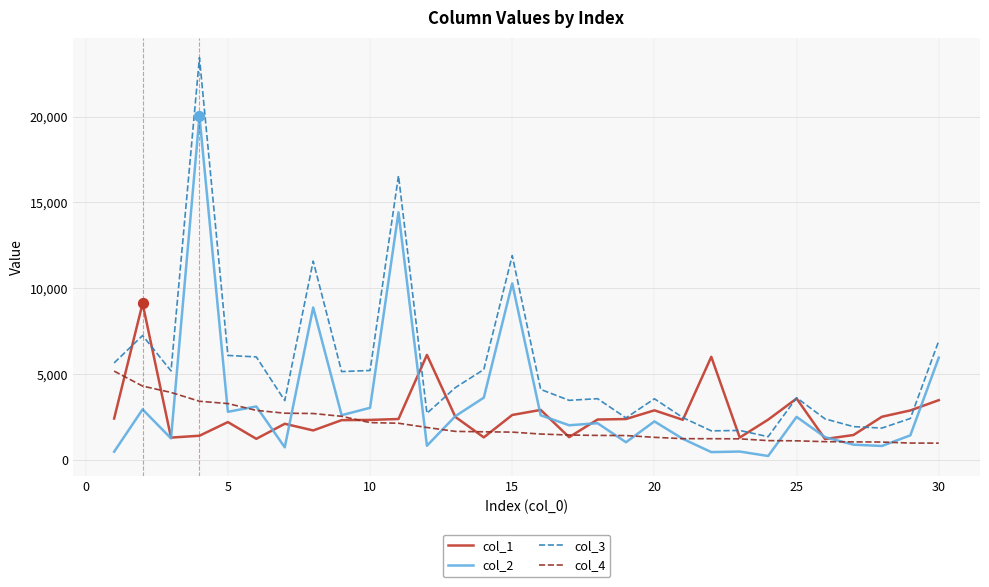

Which series has the largest total across all categories?

col_3